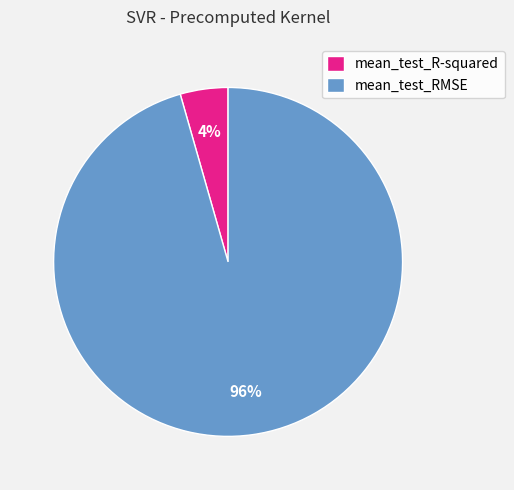

To the nearest percent, what percentage of the pie is mean_test_R-squared?

4%